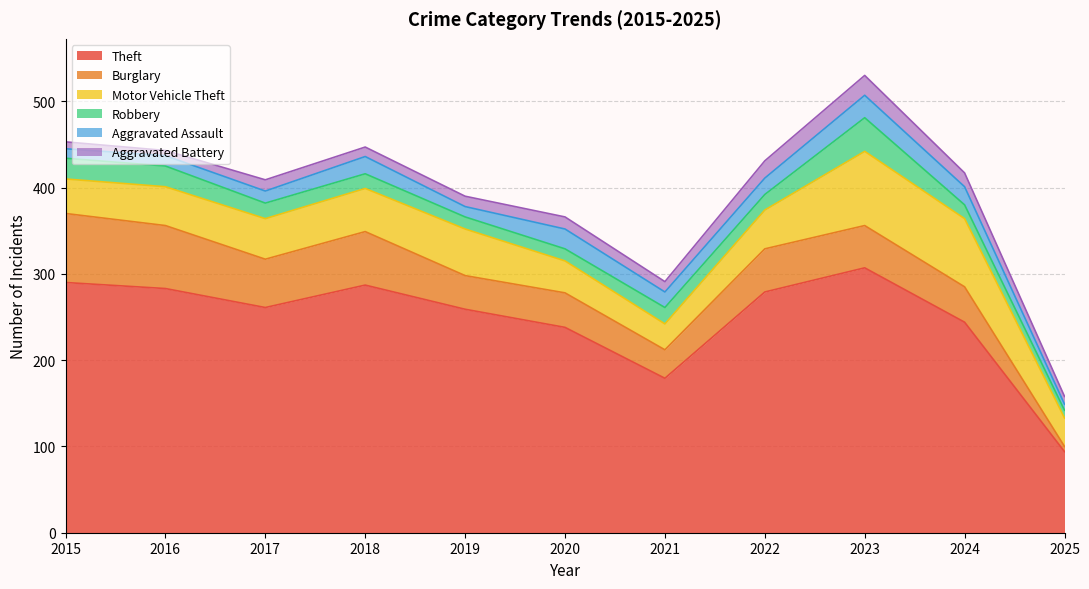

What is the value of the Aggravated Battery point at the 7th from the left?

12